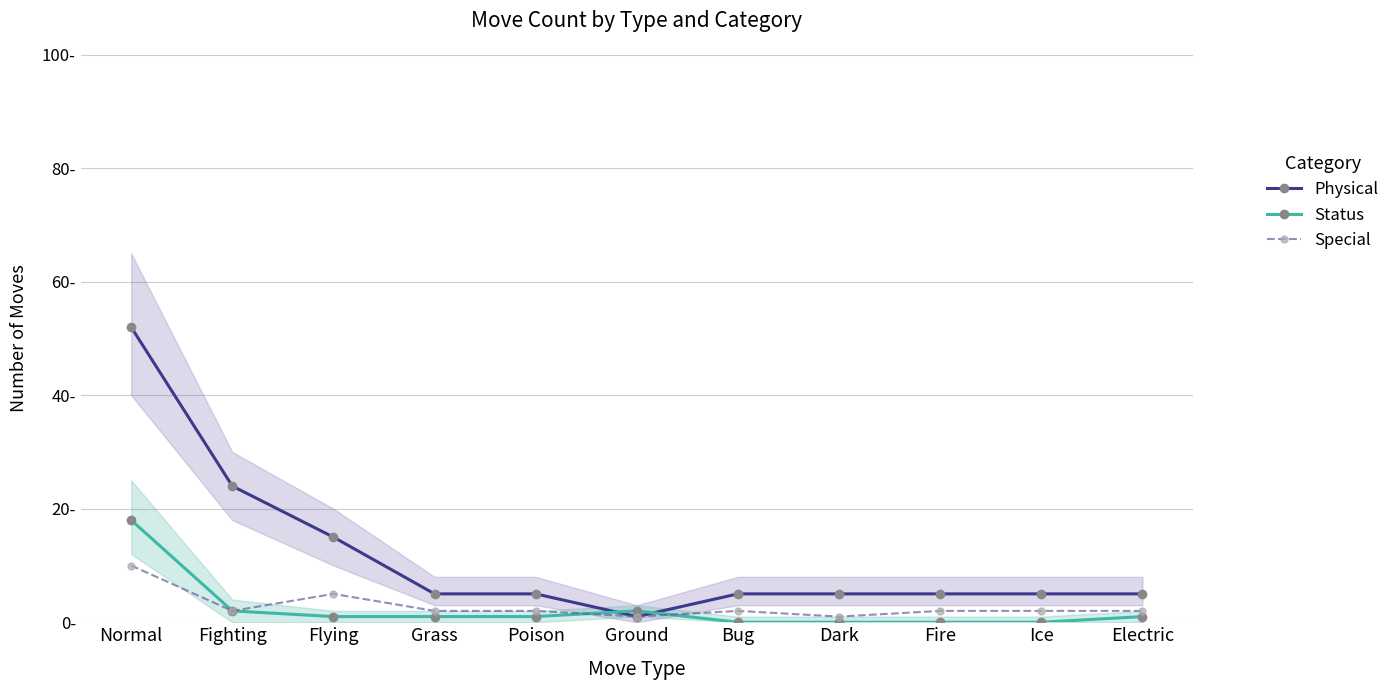

What is the average value of the Physical series?

12